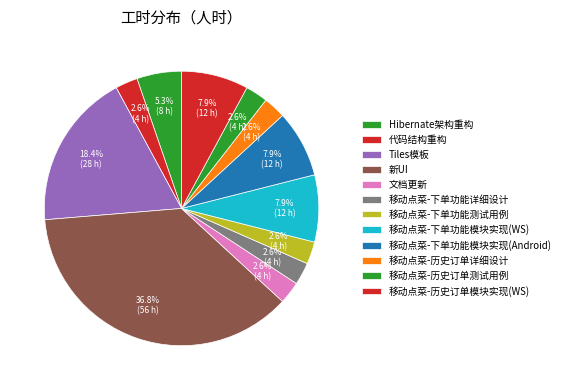

Is there any slice that represents more than half of the pie?

No